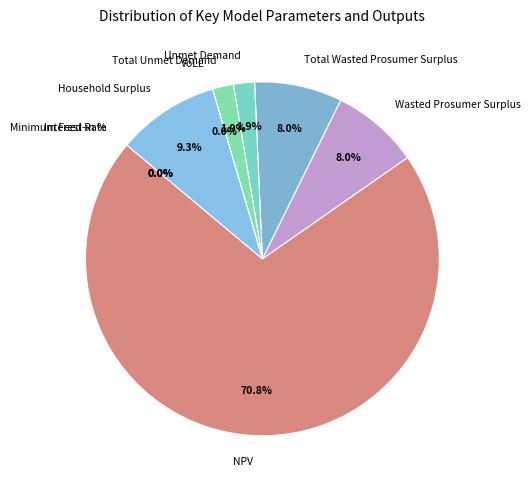

Which slice represents more than half of the pie?

NPV